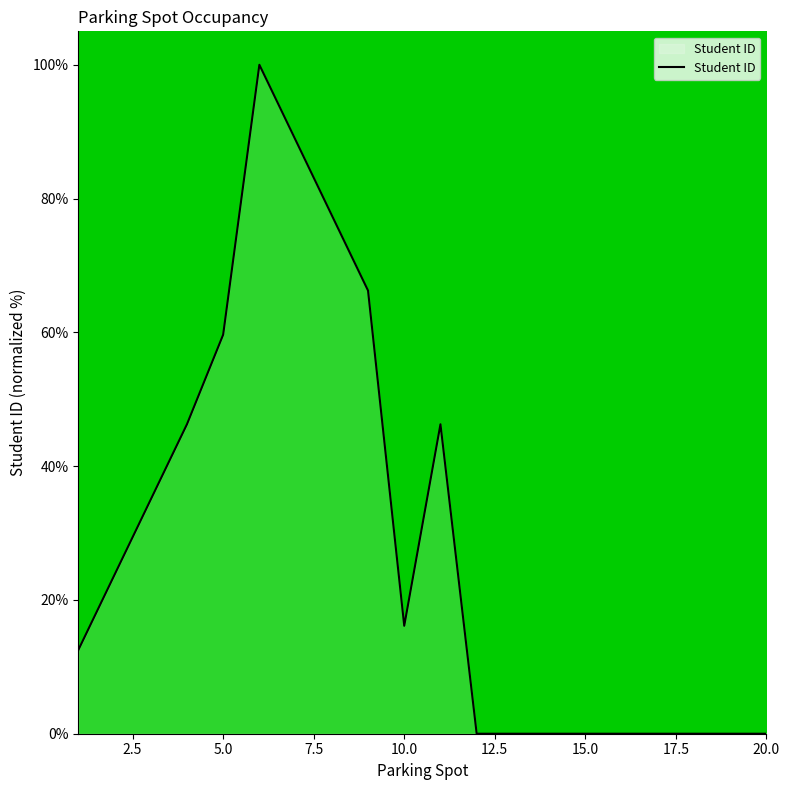

What is the maximum value shown in the chart?

100.0